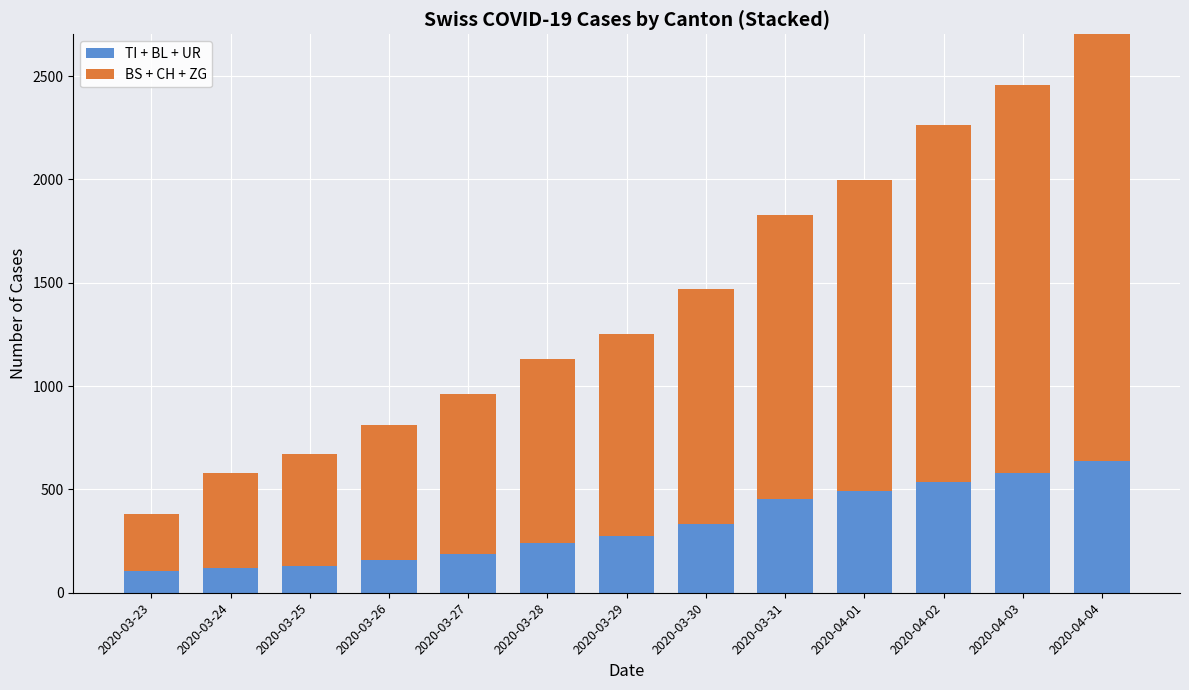

At which label does TI reach its minimum?

2020-03-23